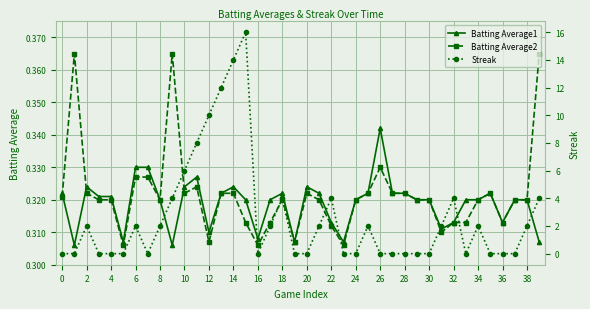

The value of Streak at 0 is 10.9. True or false?

False